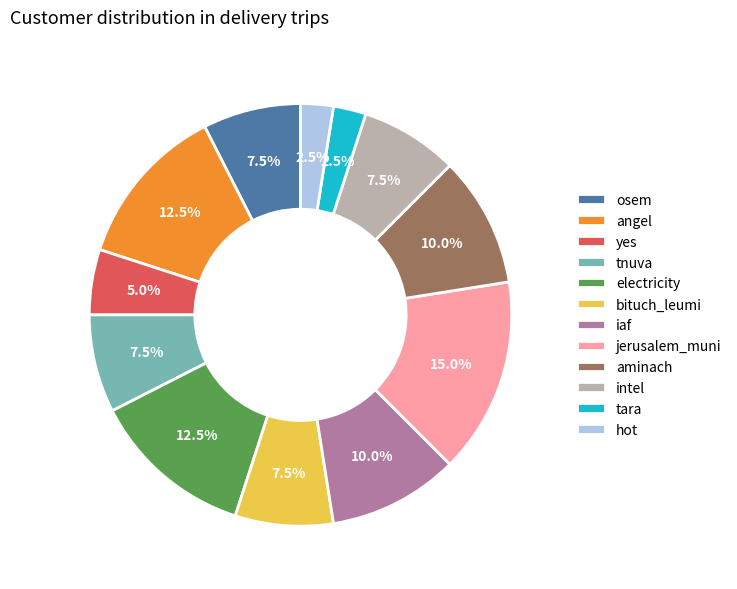

Which slice is the largest?

jerusalem_muni